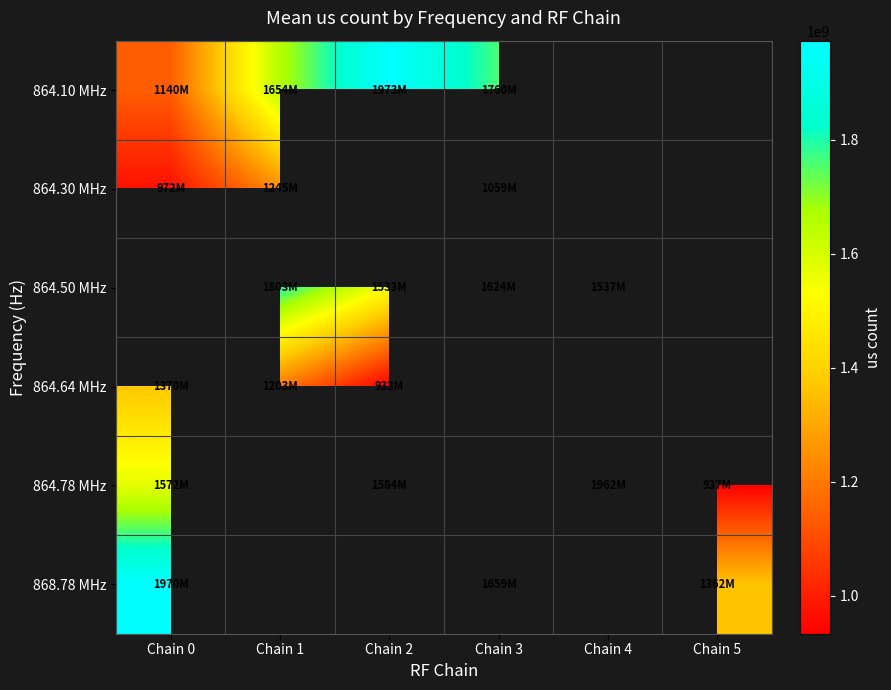

Which series has the widest spread of values?

864.78 MHz